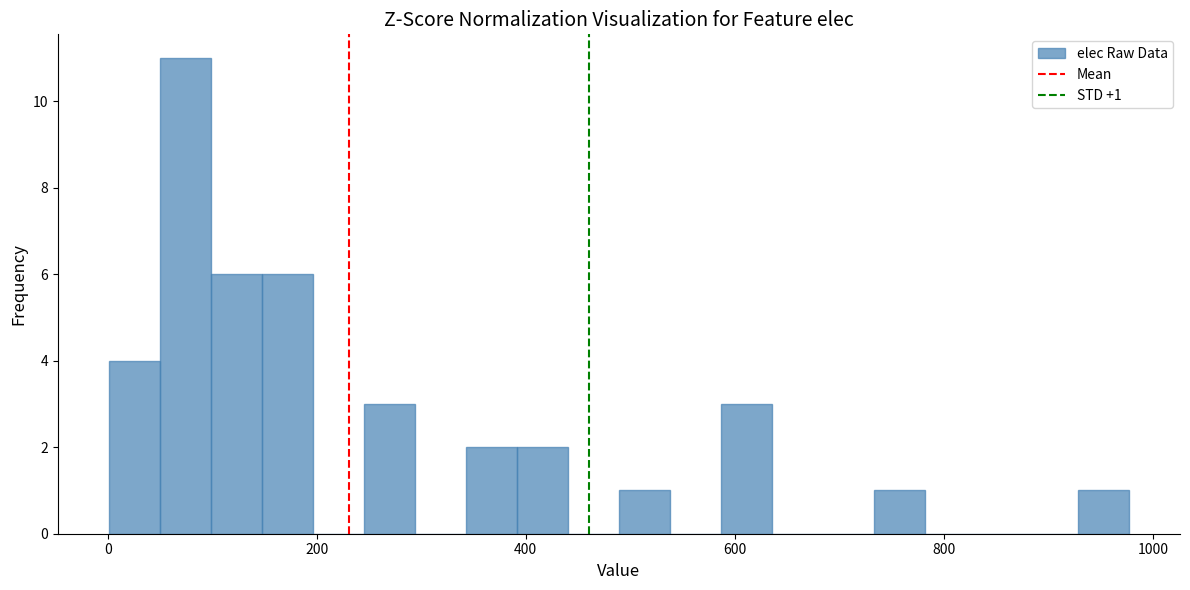

Around what value on the x-axis is the tallest bar? Give the approximate position of its centre, as read against the axis.

80